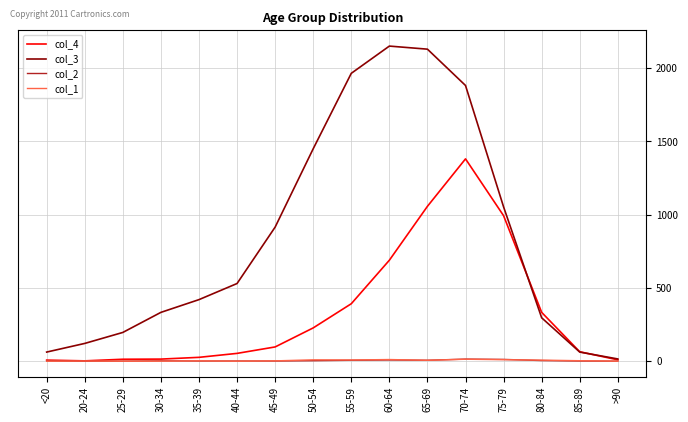

True or false: col_3 has a value of 15 at >90.

True